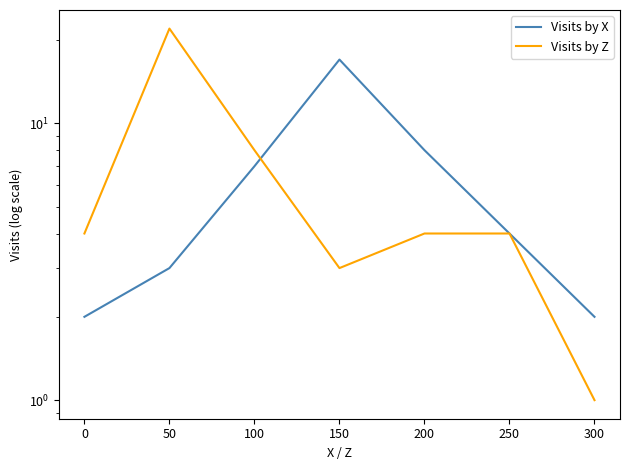

What is the sum of all Visits by Z values?

46